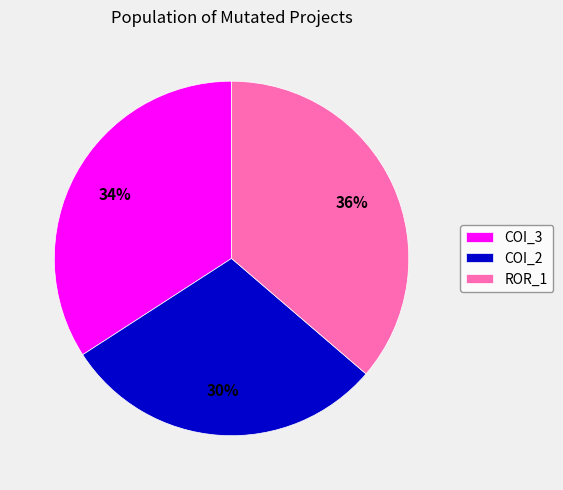

The COI_3 slice represents 34% of the pie. True or false?

True